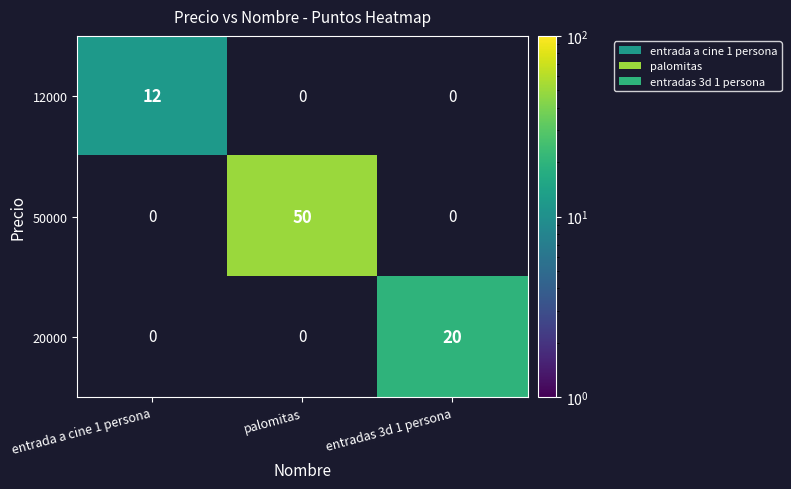

How many categories are shown in the chart?

3